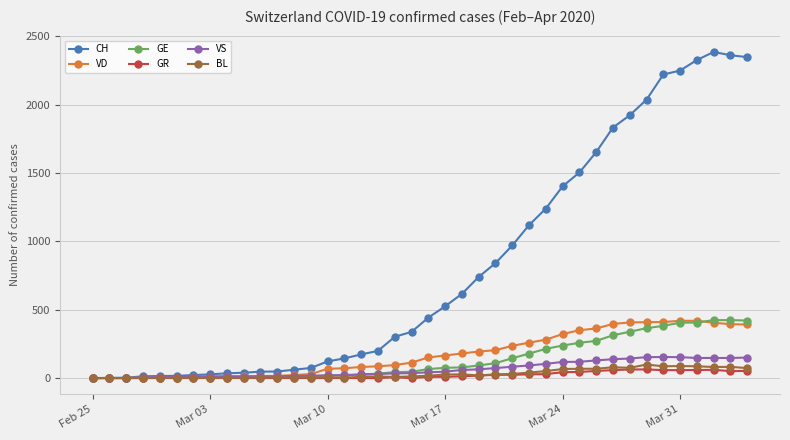

Which series has the largest total across all categories?

CH